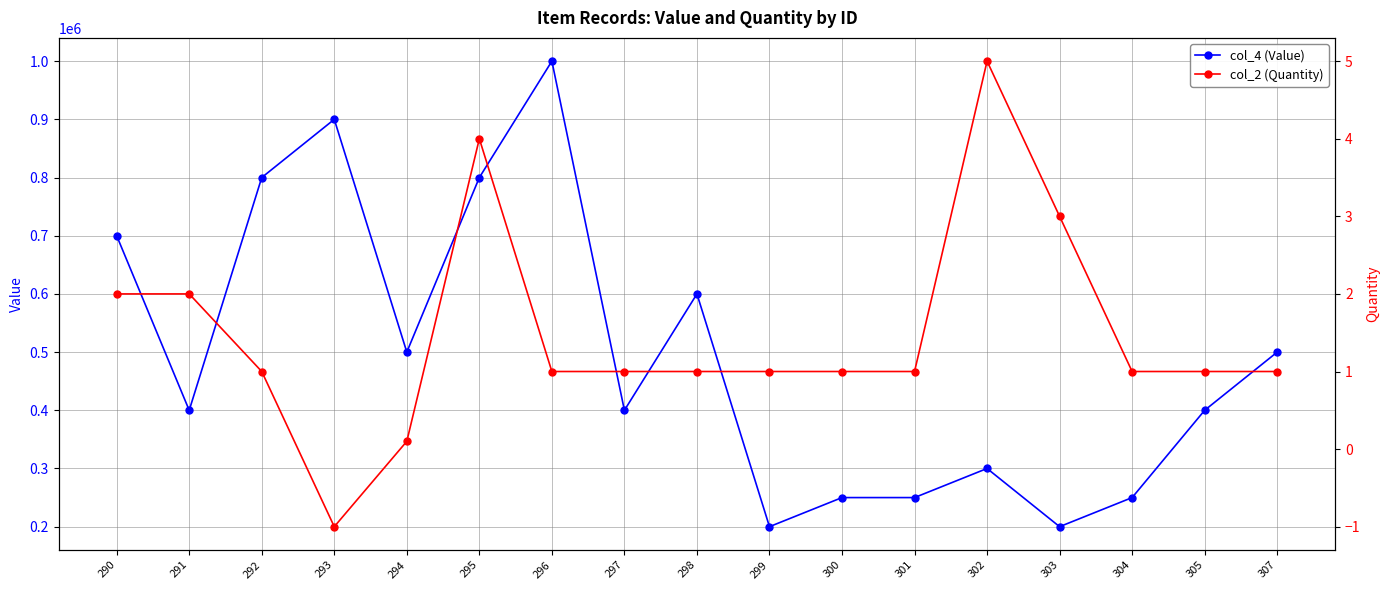

Reading right to left, what are all the values shown in this chart?

col_4 (Value): 500000.0	400000.0	250000.0	200000.0	300000.0	250000.0	250000.0	200000.0	600000.0	400000.0	1000000.0	800000.0	500000.0	900000.0	800000.0	400000.0	700000.0
col_2 (Quantity): 1.0	1.0	1.0	3.0	5.0	1.0	1.0	1.0	1.0	1.0	1.0	4.0	0.1	-1.0	1.0	2.0	2.0